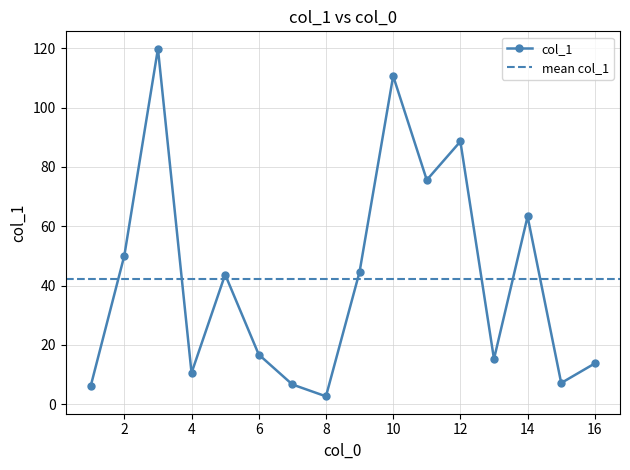

What is the greatest value displayed?

119.9